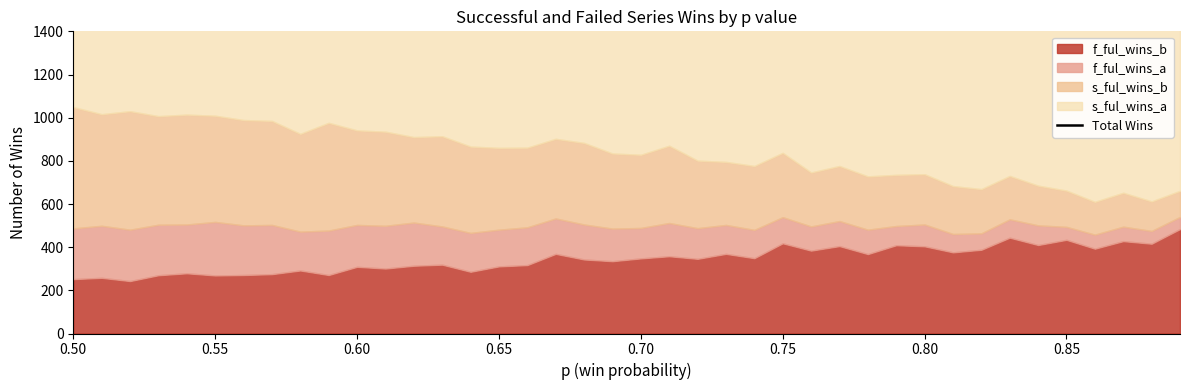

Reading right to left, extract all data points from this chart.

1602	1561	1616	1576	1580	1592	1620	1587	1563	1602	1611	1580	1606	1603	1640	1597	1586	1614	1589	1595	1565	1598	1611	1603	1595	1597	1587	1579	1585	1583	1601	1591	1600	1610	1629	1599	1613	1602	1600	1599